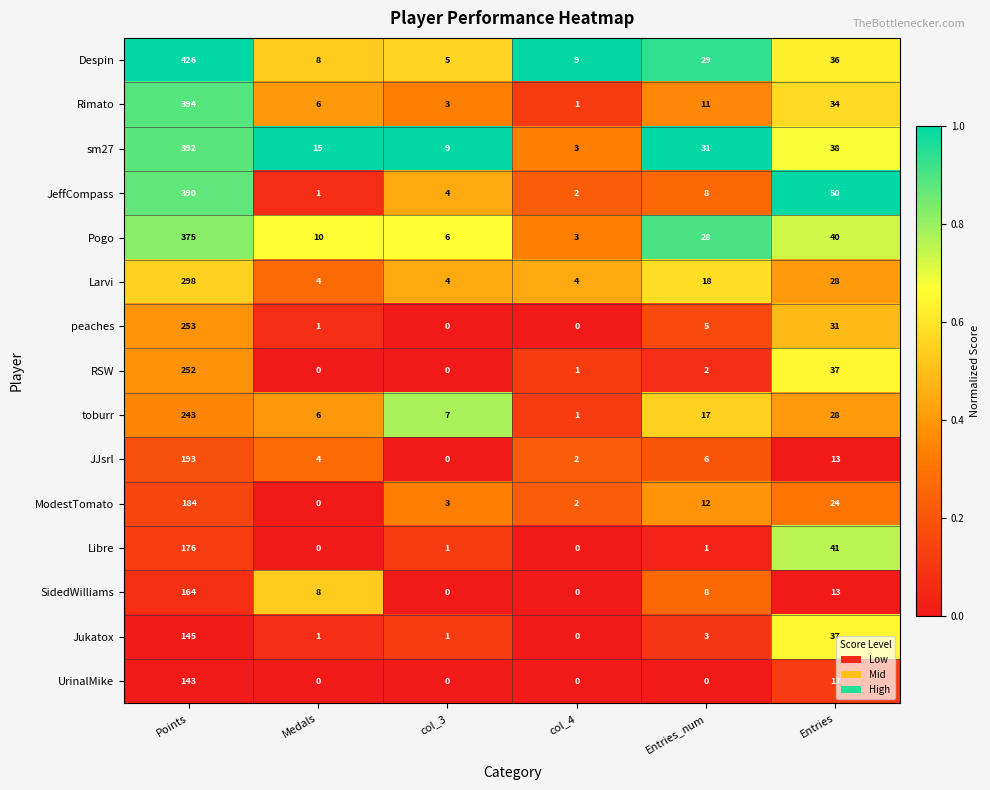

What is the difference between the highest and lowest values at Points?

283